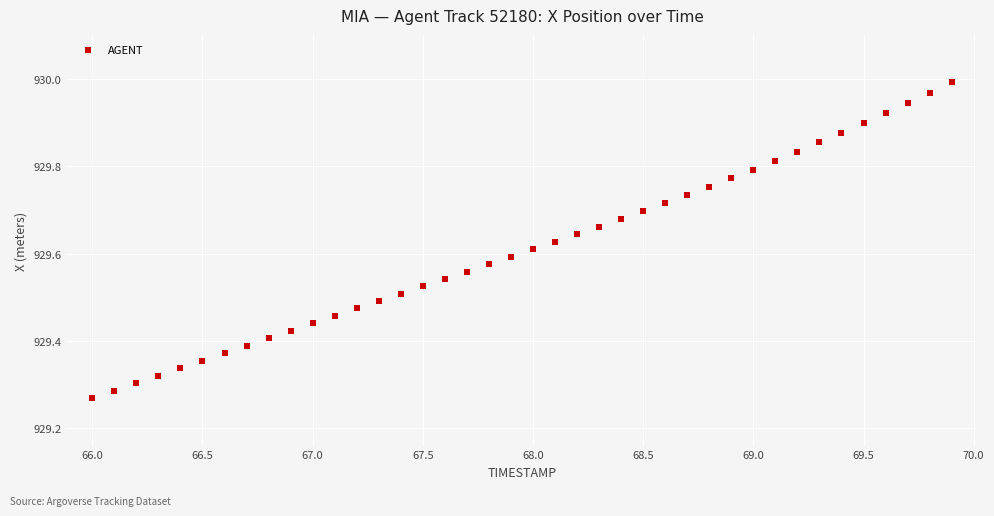

What is the range of Y values (max minus min)?

0.7